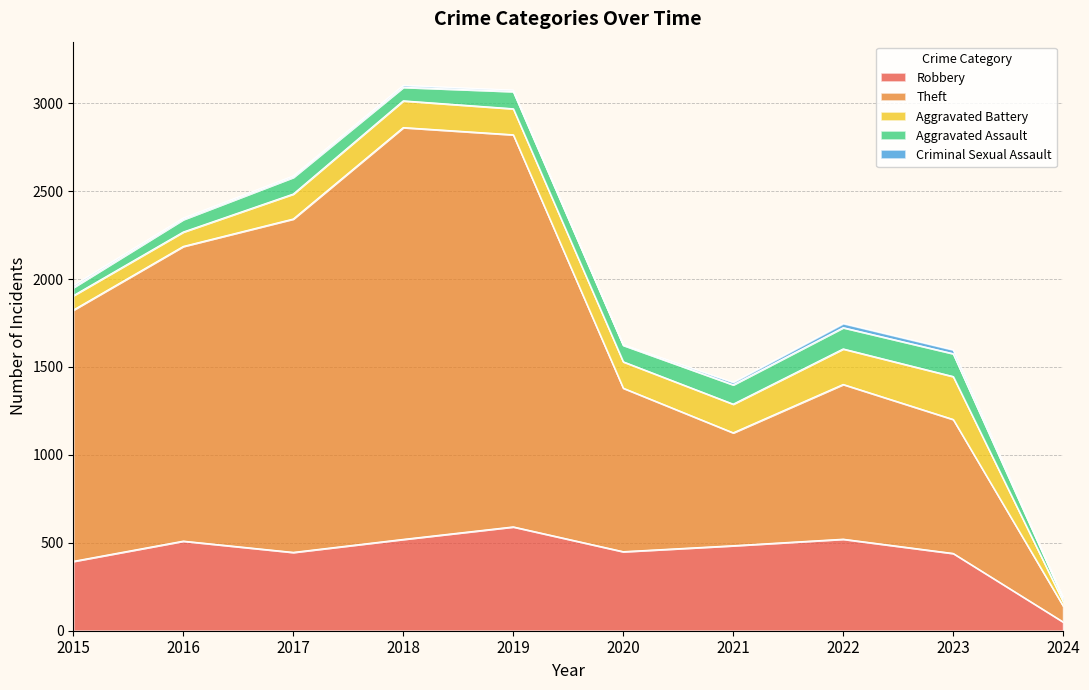

Which series has the largest total across all categories?

Theft